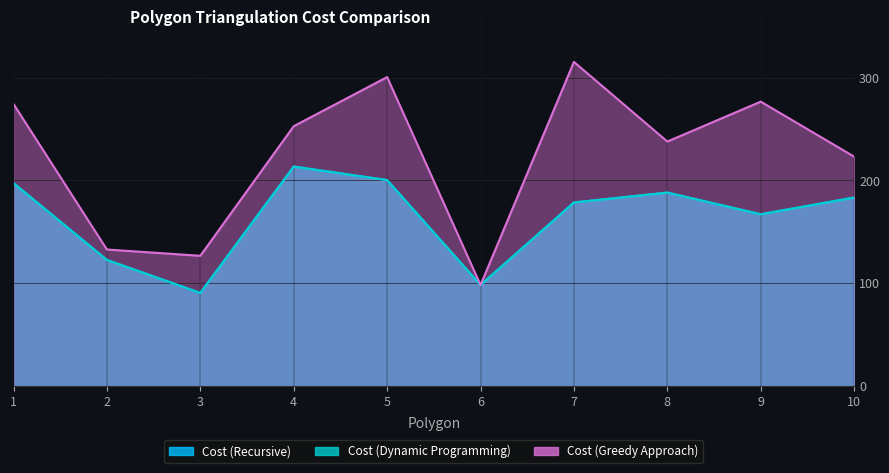

Which series has the widest spread of values?

Cost (Greedy Approach)